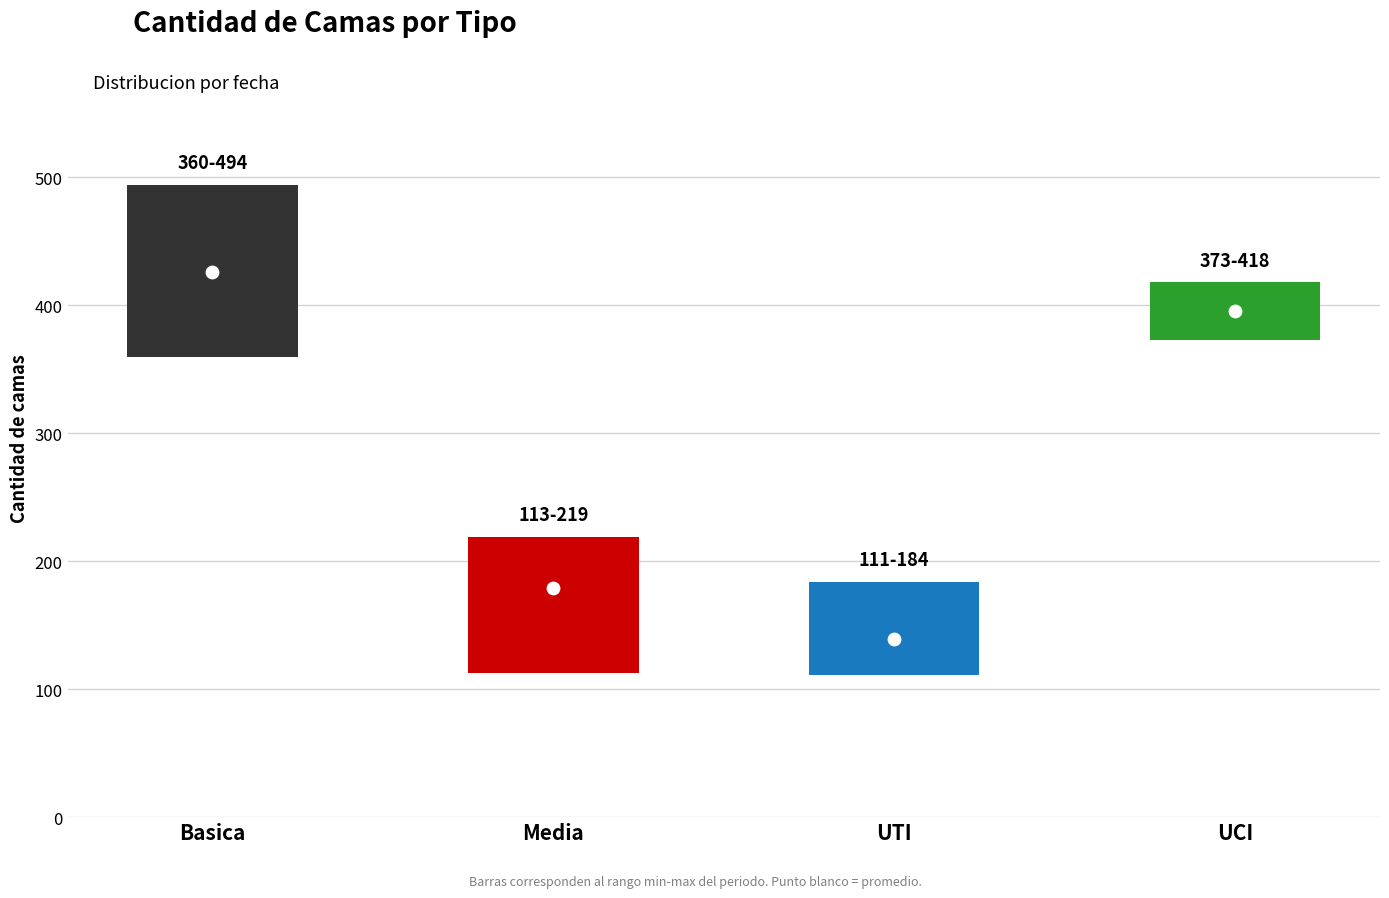

Which series has the largest total across all categories?

Basica